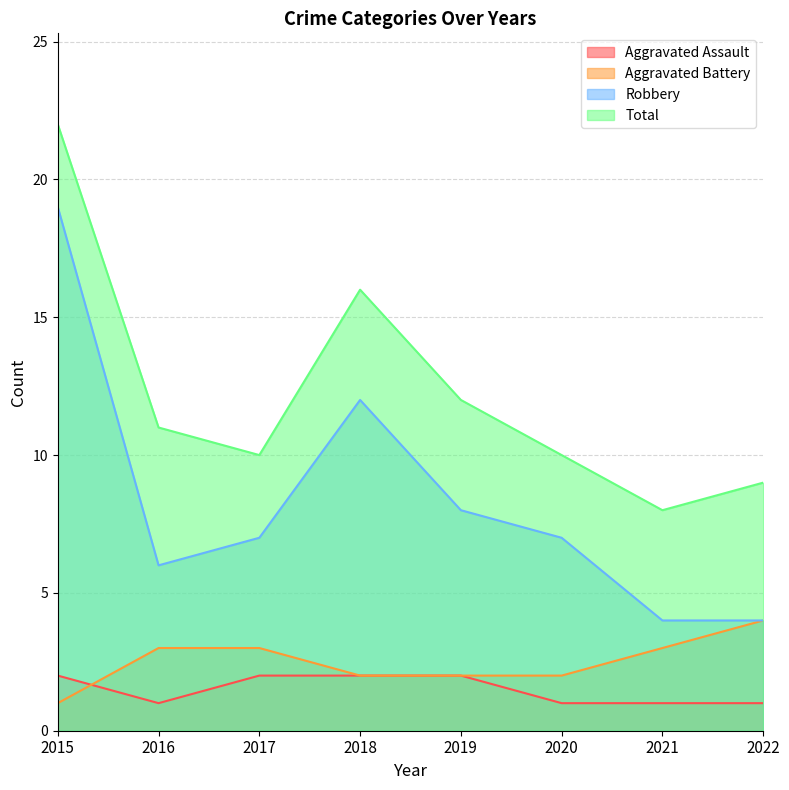

The Total series shows 22 at 2015. True or false?

True